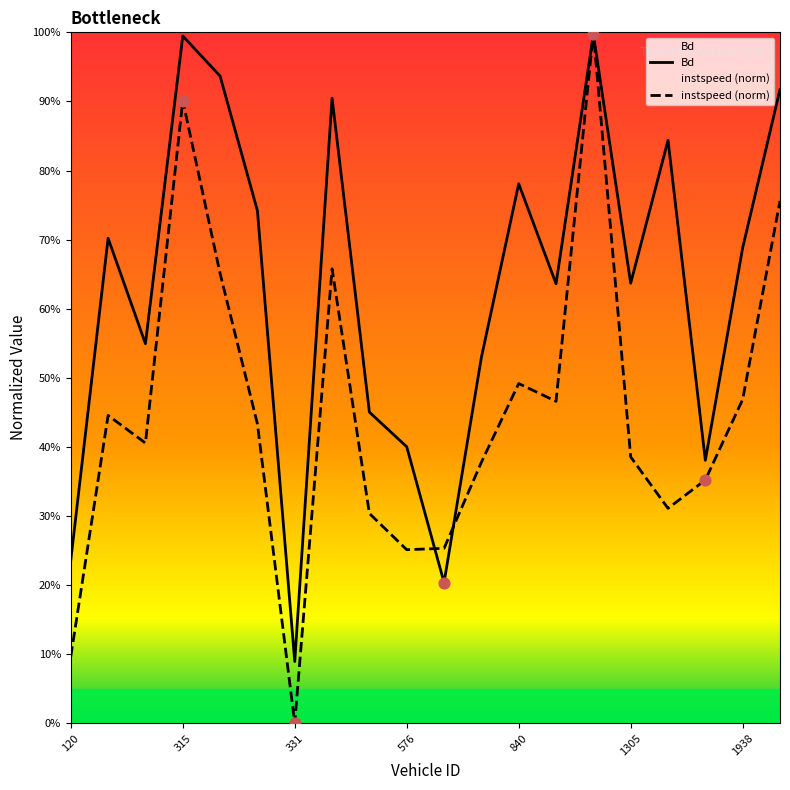

Is the value of instspeed (norm) at 7 greater than the value of Bd at 10?

Yes